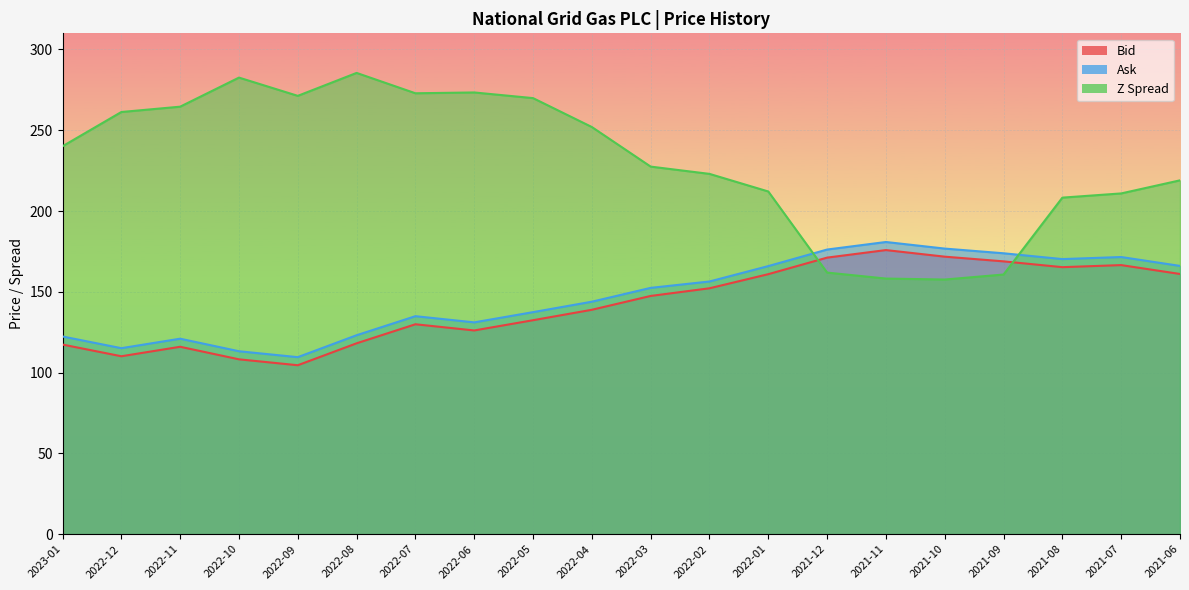

What is the minimum value shown in the chart?

104.5